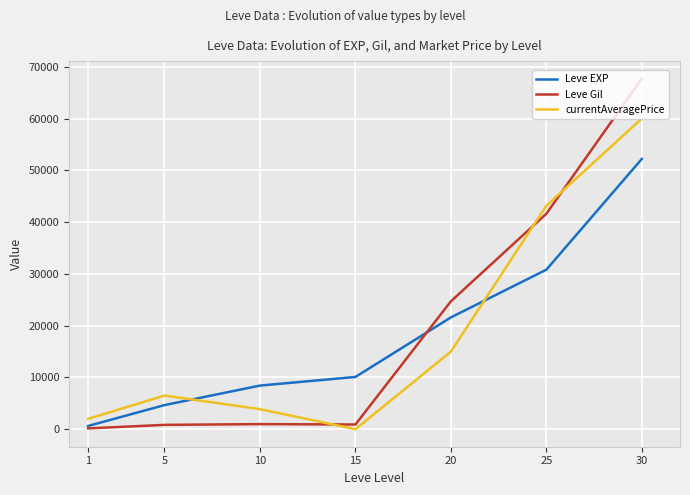

Rank the series by their maximum value, from highest to lowest.

Leve Gil, currentAveragePrice, Leve EXP